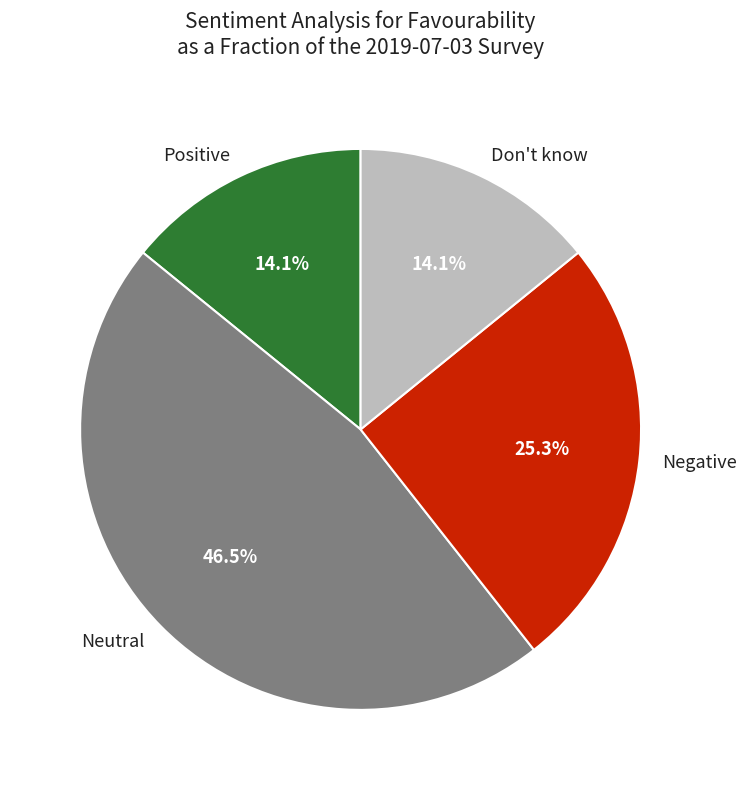

How many slices are in this pie chart?

4